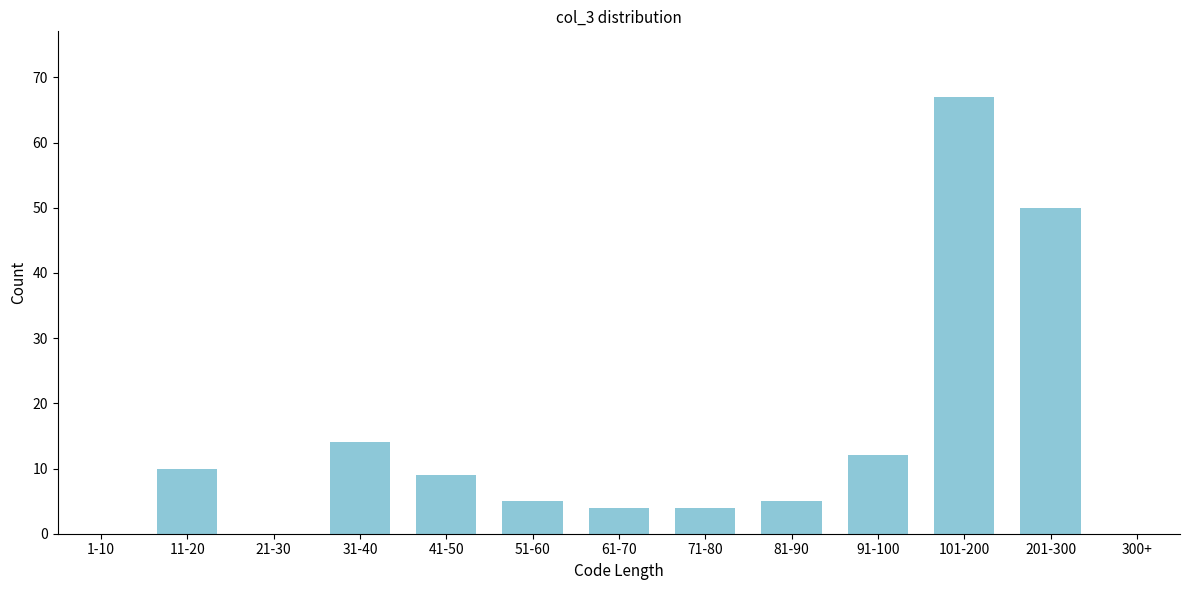

Reading right to left, transcribe all the data shown in this chart.

300+=0	201-300=50	101-200=67	91-100=12	81-90=5	71-80=4	61-70=4	51-60=5	41-50=9	31-40=14	21-30=0	11-20=10	1-10=0